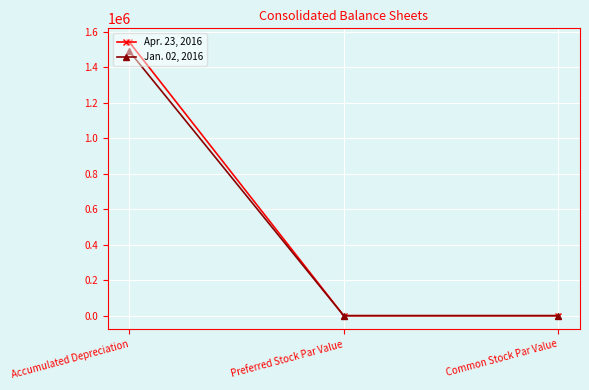

At which category is the sum across all series the highest?

Accumulated Depreciation